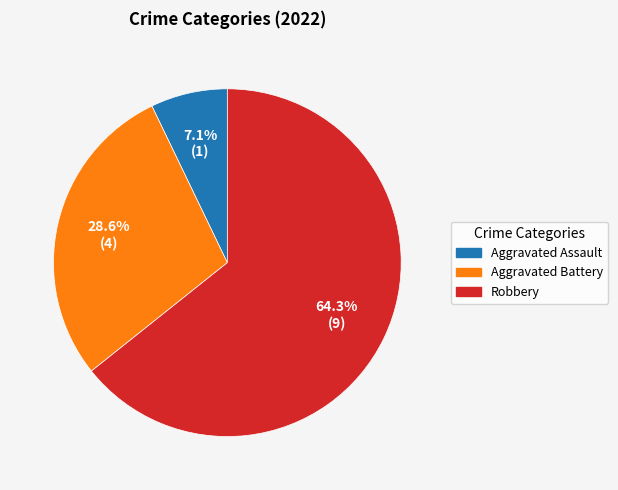

Is there a majority slice in this chart?

Yes